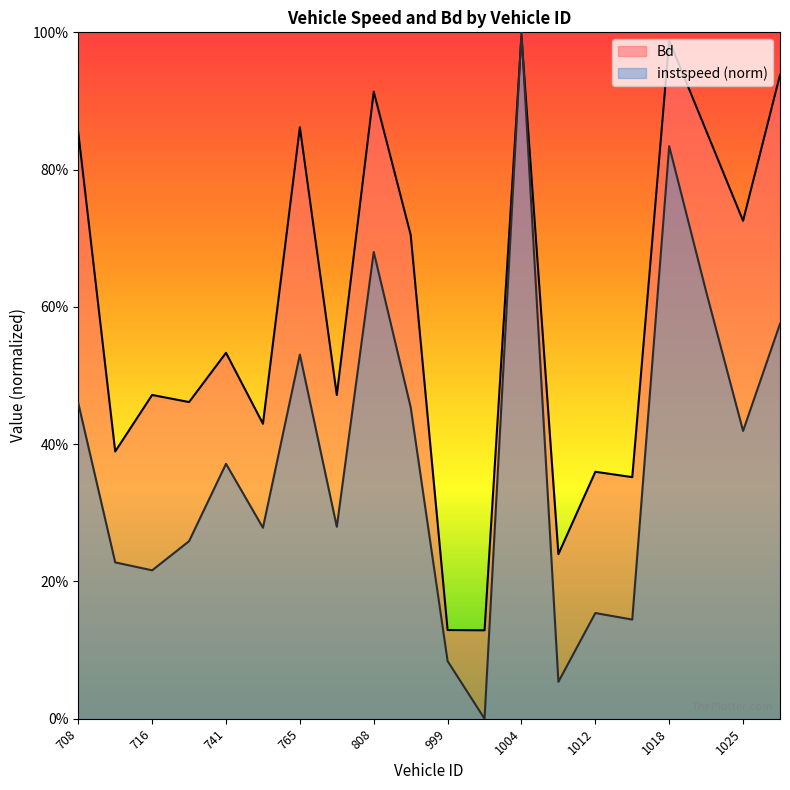

Does the chart display data point markers on the line(s)?

No